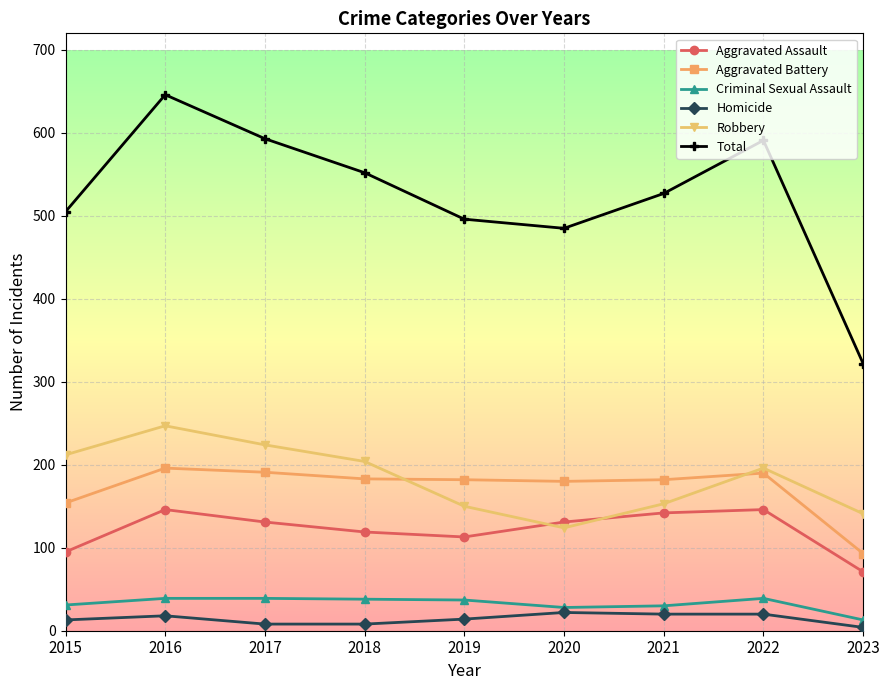

At which label does Total first exceed 527?

2016